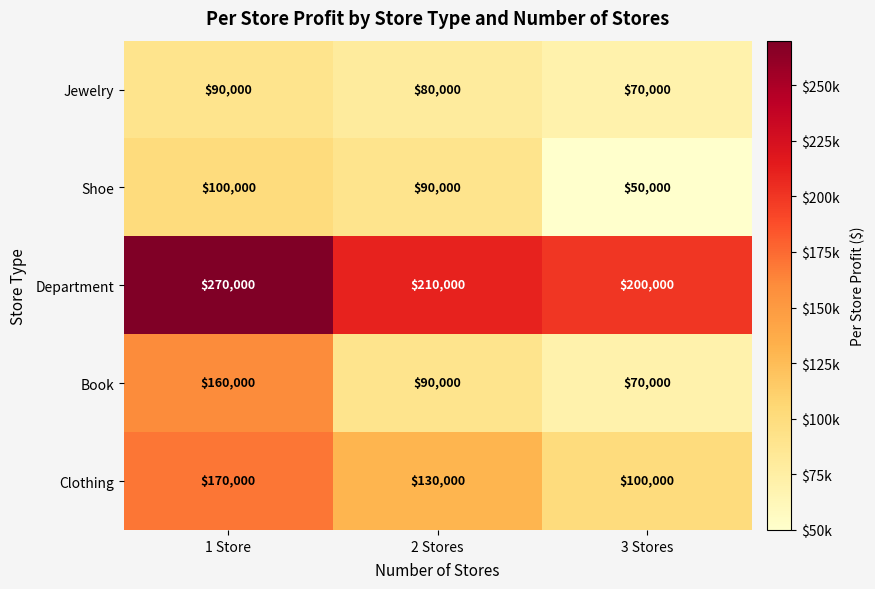

What is the lowest value of the Jewelry series?

70000